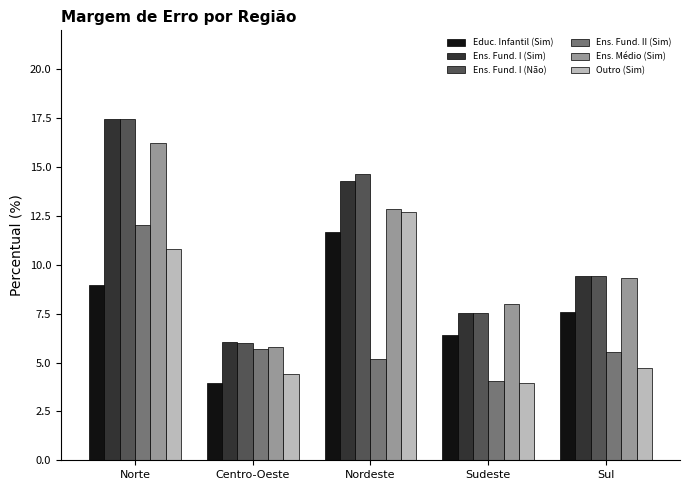

At which label does Ens. Fund. II (Sim) reach its minimum?

Sudeste